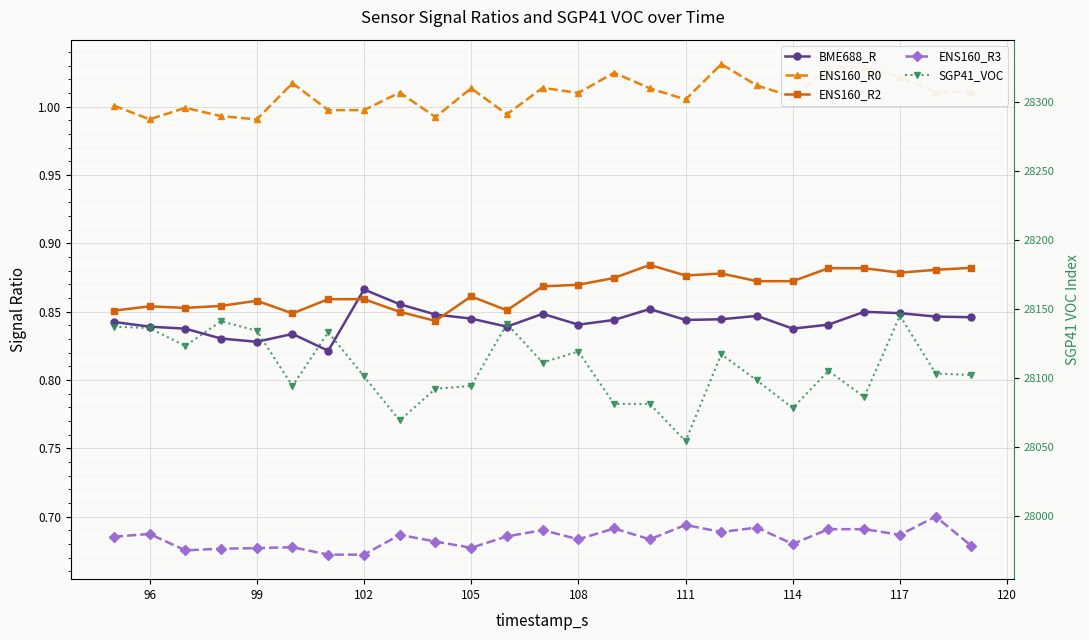

Does the chart display data point markers on the line(s)?

Yes